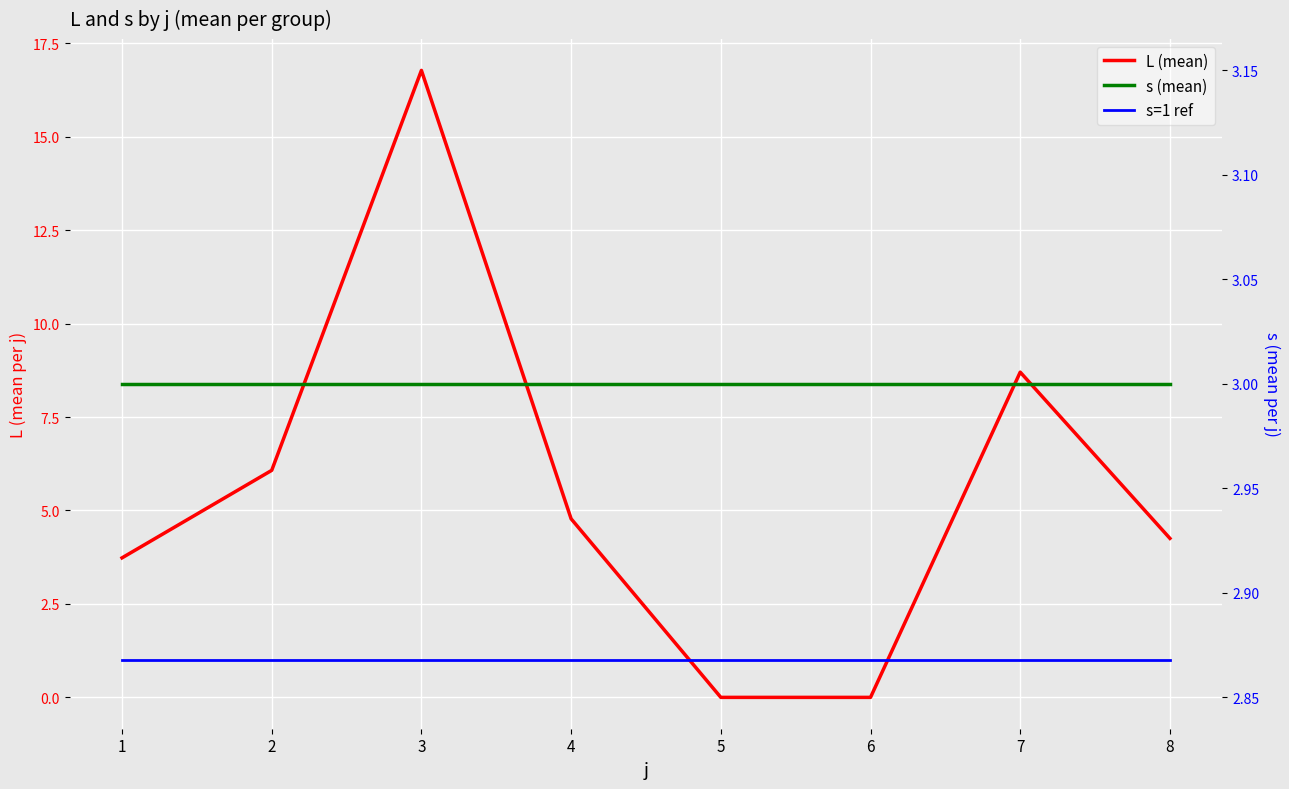

Reading right to left, extract all data points from this chart.

L (mean): 8=4.3	7=8.7	6=0.0	5=0.0	4=4.8	3=16.8	2=6.1	1=3.7
s=1 ref: 8=1.0	7=1.0	6=1.0	5=1.0	4=1.0	3=1.0	2=1.0	1=1.0
s (mean): 8=3.0	7=3.0	6=3.0	5=3.0	4=3.0	3=3.0	2=3.0	1=3.0